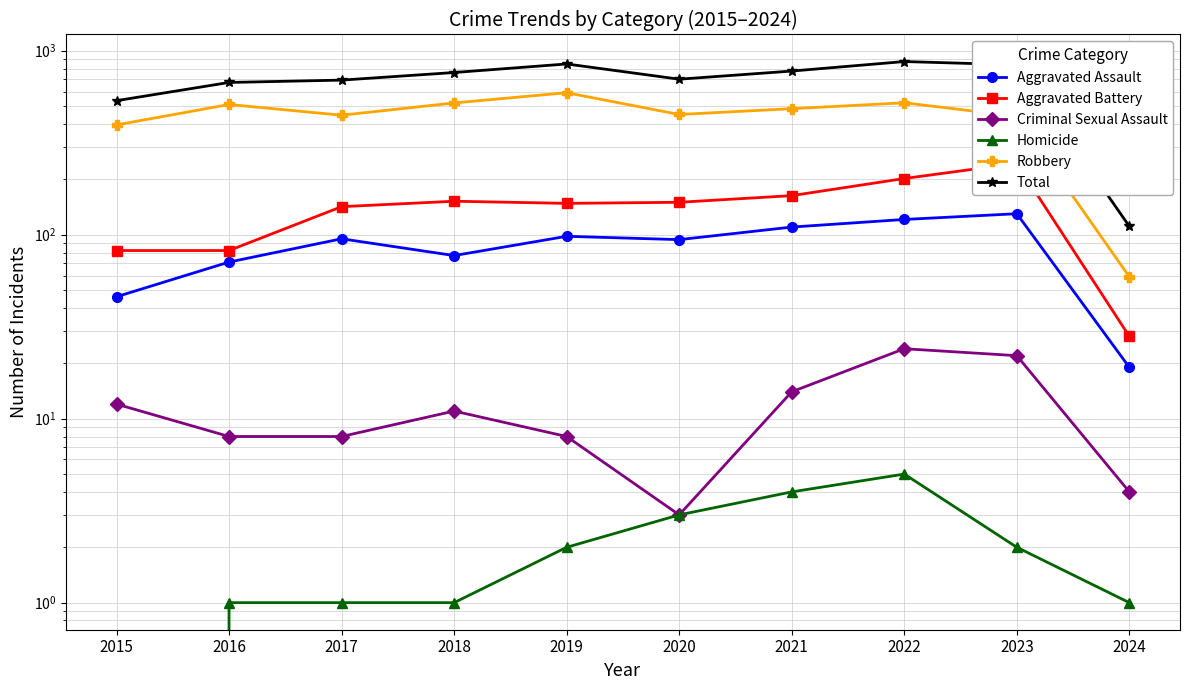

Rank the series at 2022 from highest to lowest value.

Total, Robbery, Aggravated Battery, Aggravated Assault, Criminal Sexual Assault, Homicide